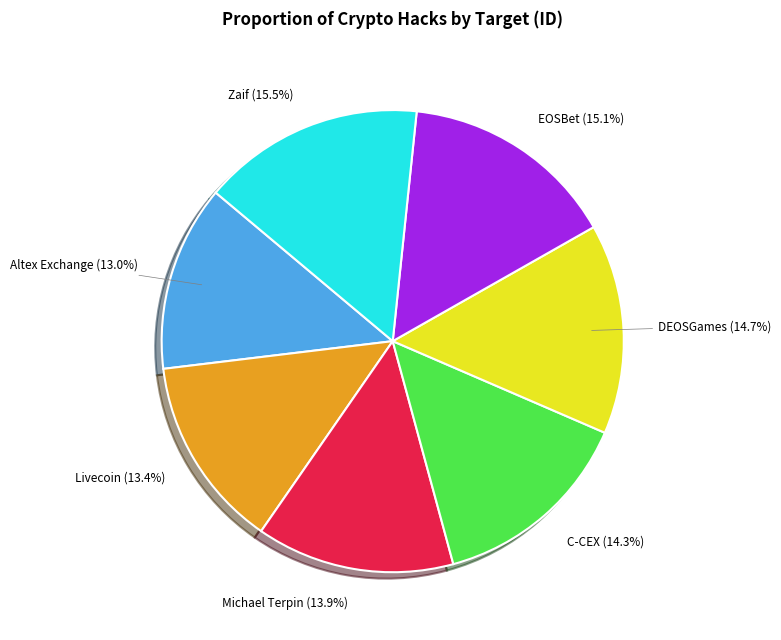

The Livecoin slice represents 13% of the pie. True or false?

True